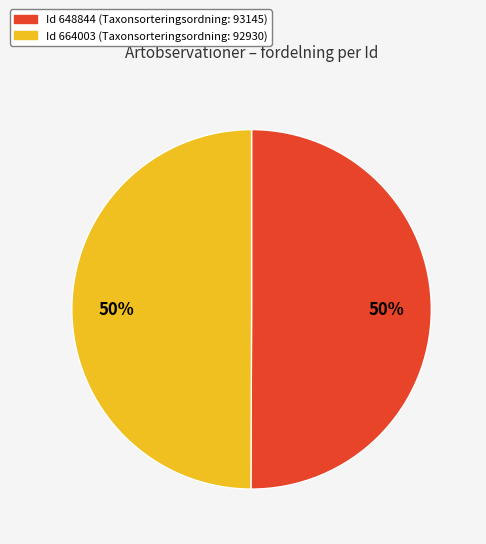

Do Id 664003 (Taxonsorteringsordning: 92930) and Id 648844 (Taxonsorteringsordning: 93145) together represent more than half of the pie?

Yes